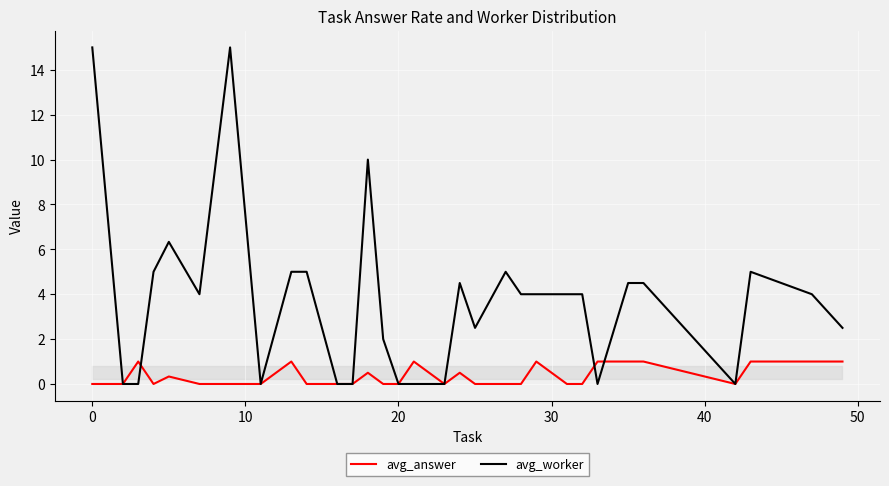

Which series has the largest total across all categories?

avg_worker